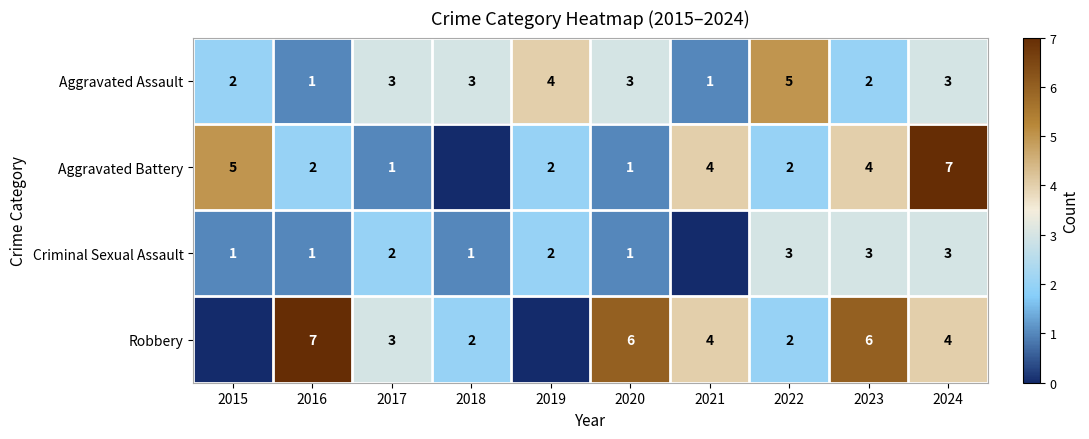

What is the difference between the Robbery values at 2022 and 2020?

4